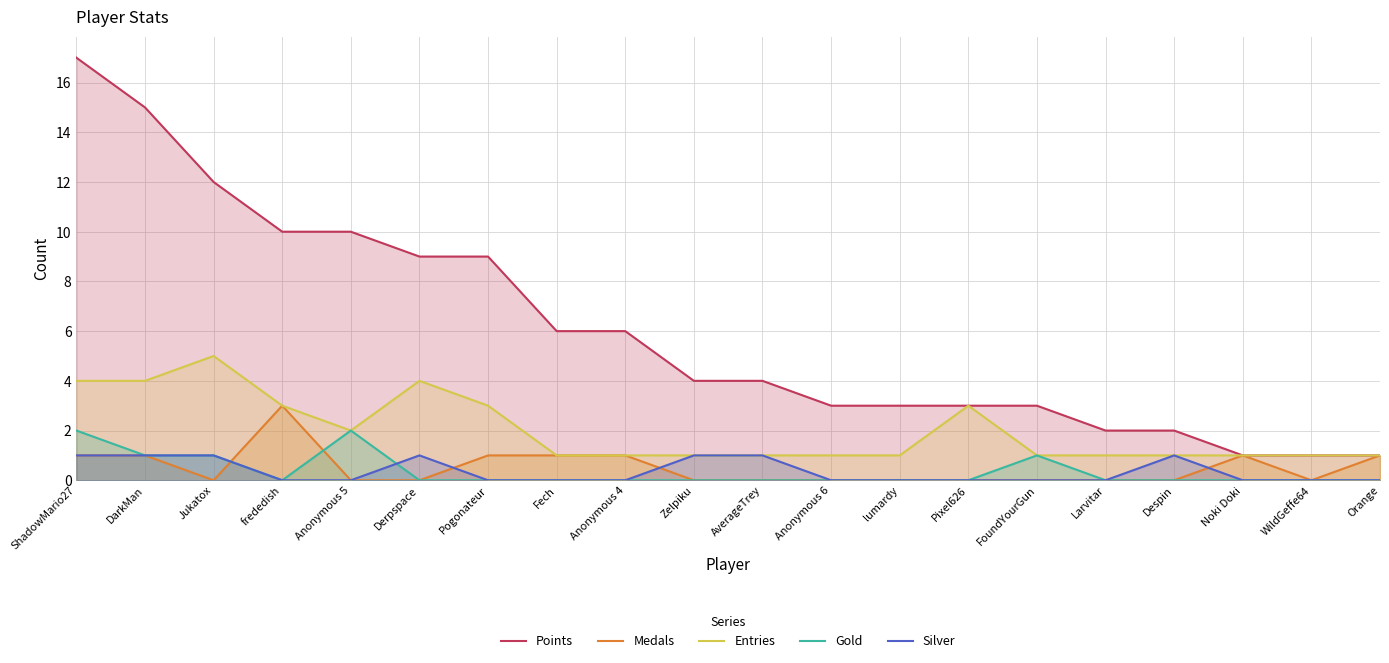

At which label does Entries reach its peak?

Jukatox